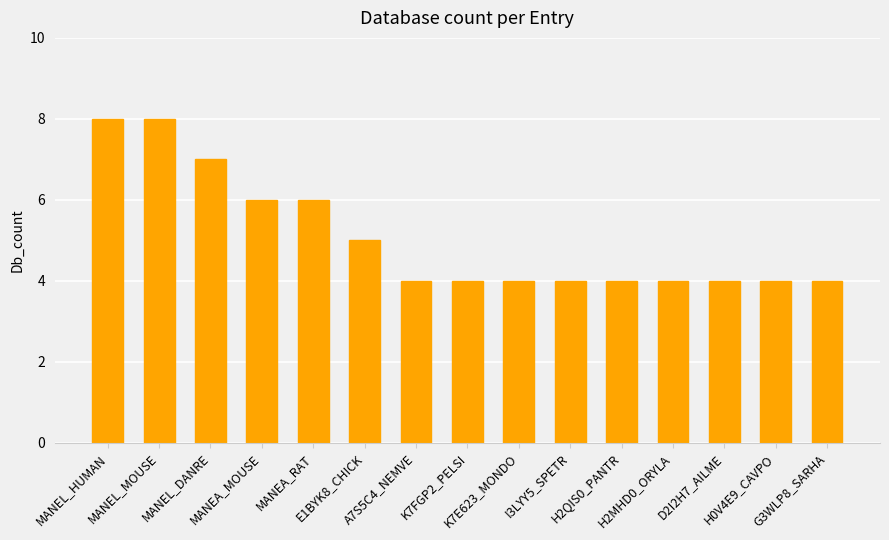

What is the sum of all values?

76